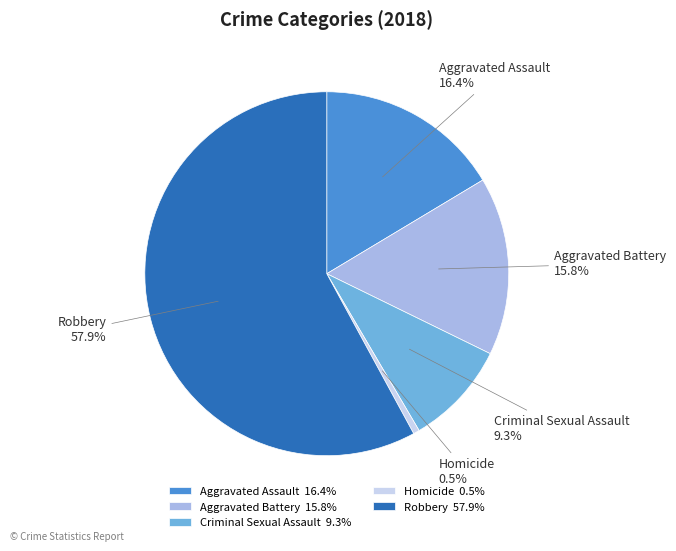

How many segments does this pie chart have?

5